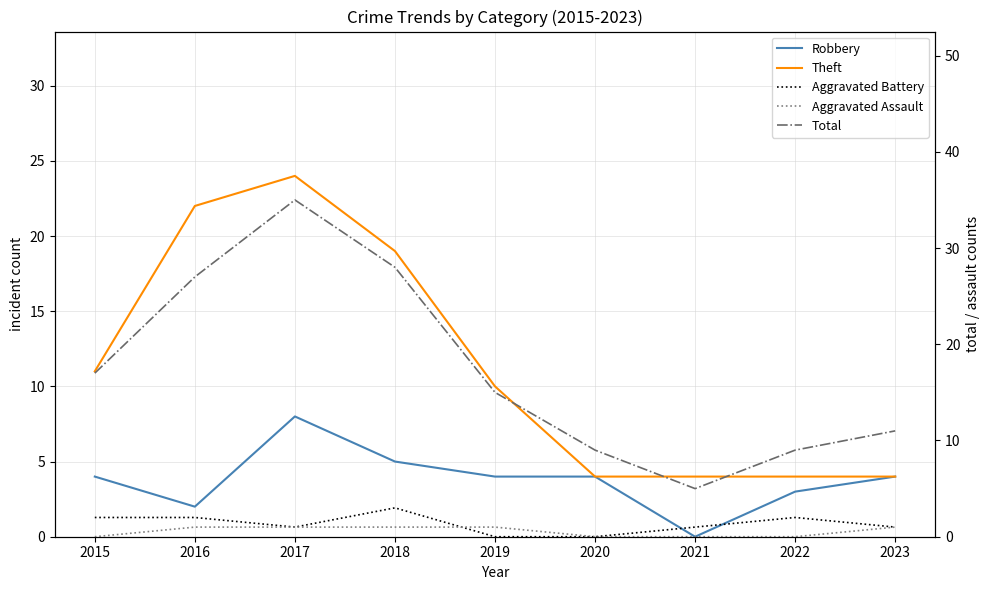

What are all the series names shown in the legend?

Robbery, Theft, Aggravated Battery, Aggravated Assault, Total